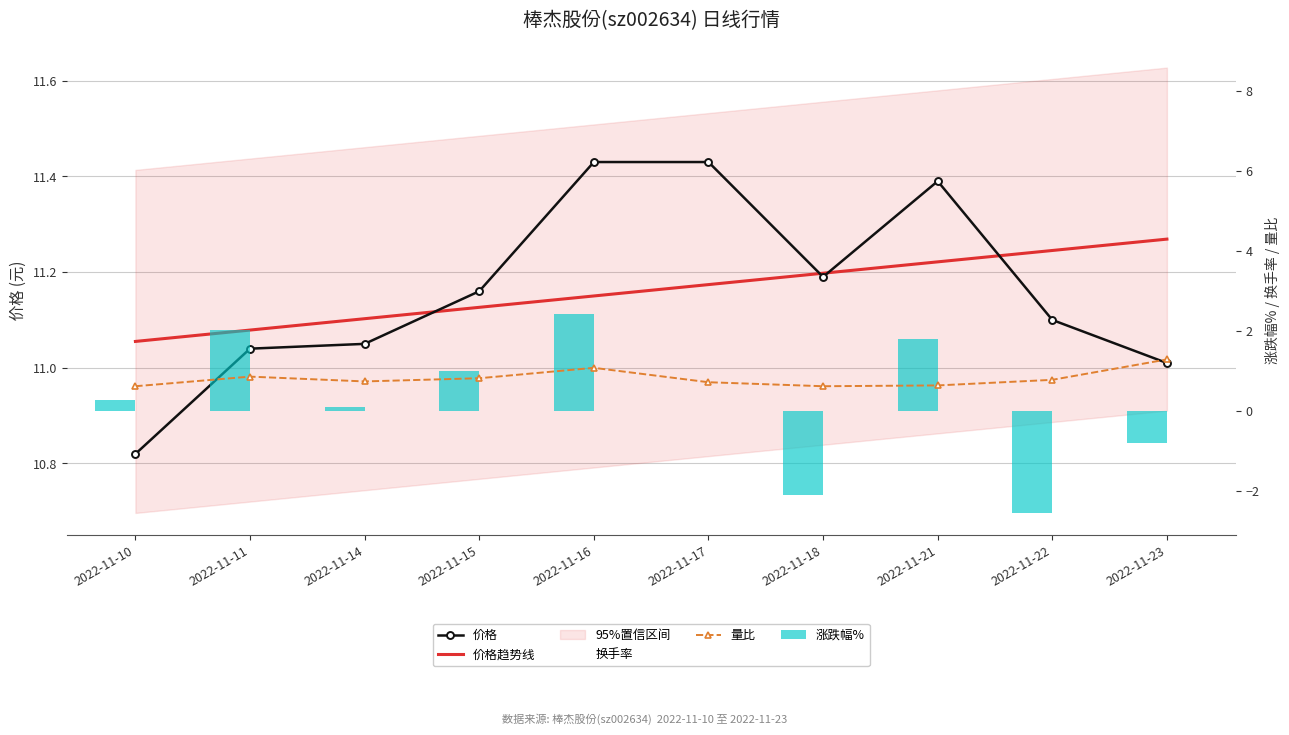

At 2022-11-16, list the series in order from largest to smallest.

价格, 换手率, 涨跌幅%, 量比